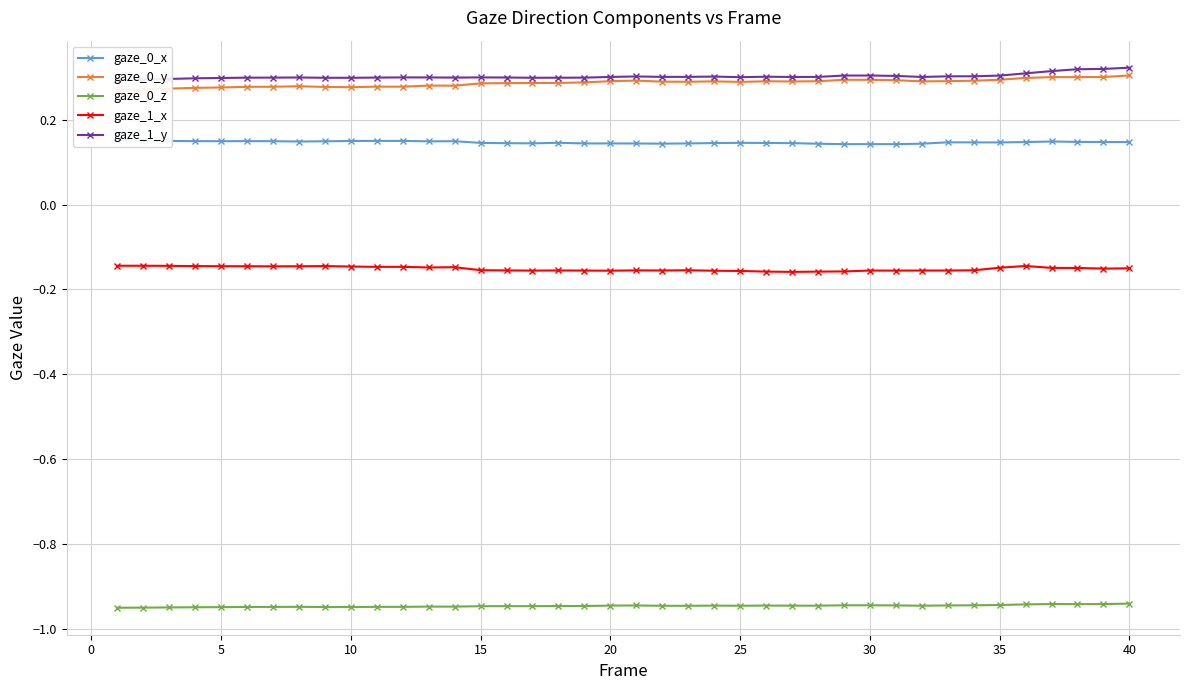

What is the minimum value shown in the chart?

-1.0